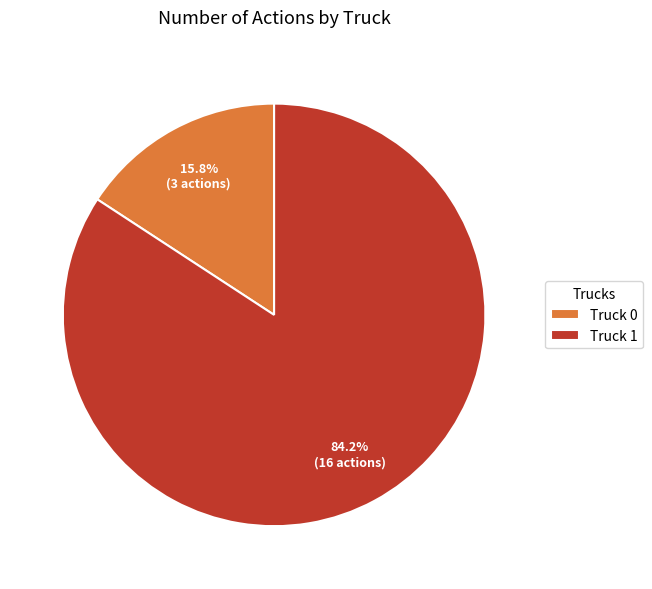

Rank the categories by value from lowest to highest.

Truck 0, Truck 1